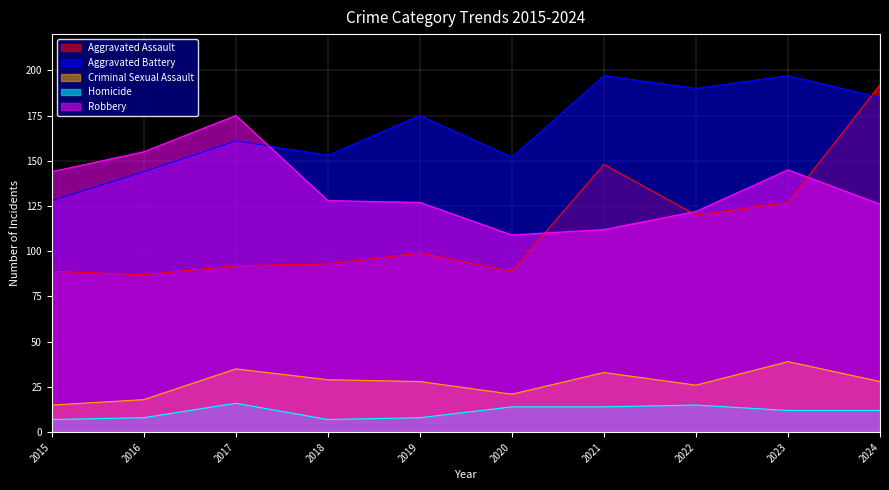

What is the difference between the Aggravated Battery values at 2017 and 2024?

24